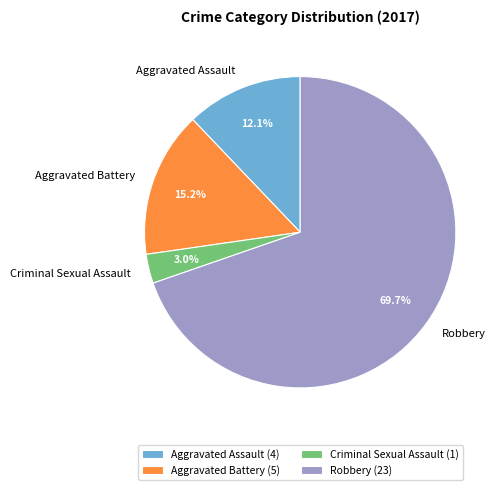

What percentage is the Aggravated Assault slice, to the nearest percent?

12%